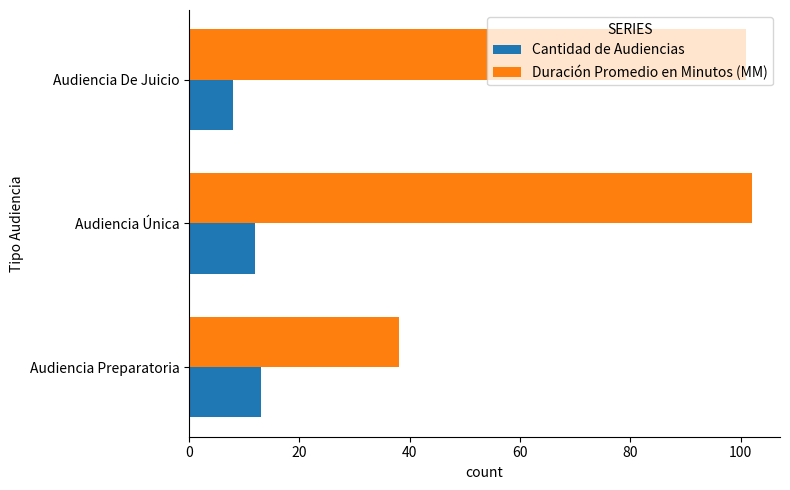

How many values in the Duración Promedio en Minutos (MM) series are below 101?

1